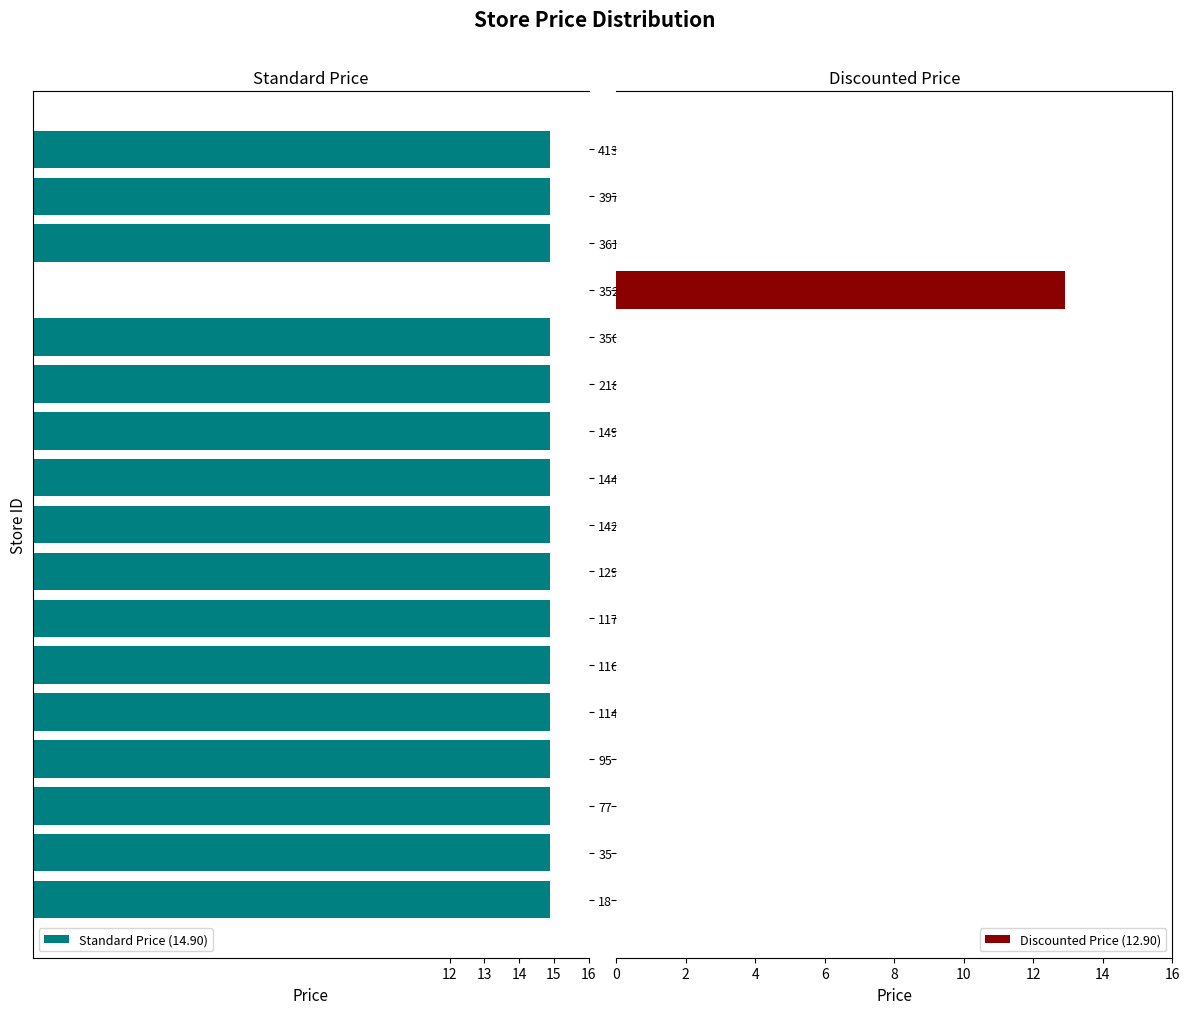

What is the maximum value for Discounted Price (12.90)?

12.9